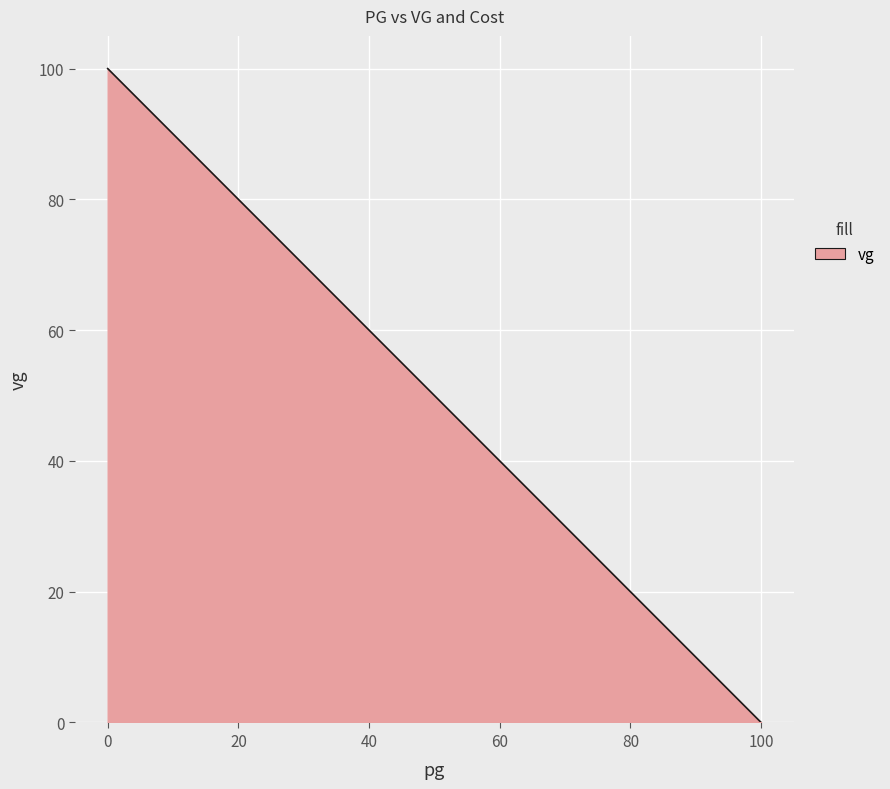

What is the maximum value shown in the chart?

100.0